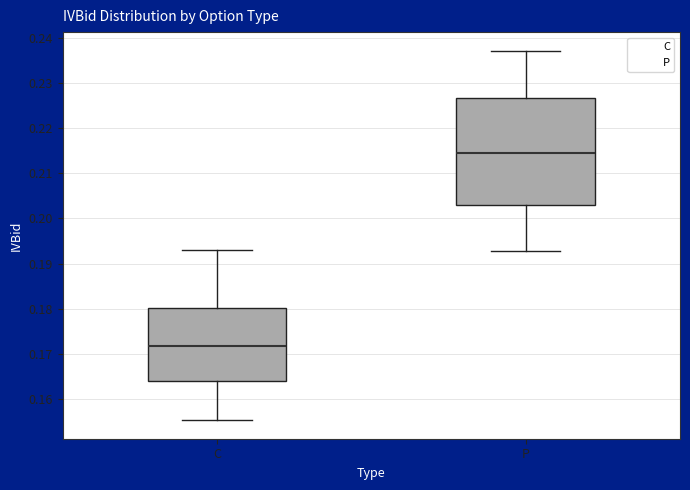

Reading left to right, transcribe this box plot: for each box, give where its median line is, the range the box spans, and where its two whiskers end, as read against the y-axis. The values are not printed on the chart, so give them approximately, as read against the axis.

C: median 0.172, box 0.164 to 0.180, whiskers 0.155 to 0.193
P: median 0.215, box 0.203 to 0.227, whiskers 0.193 to 0.237